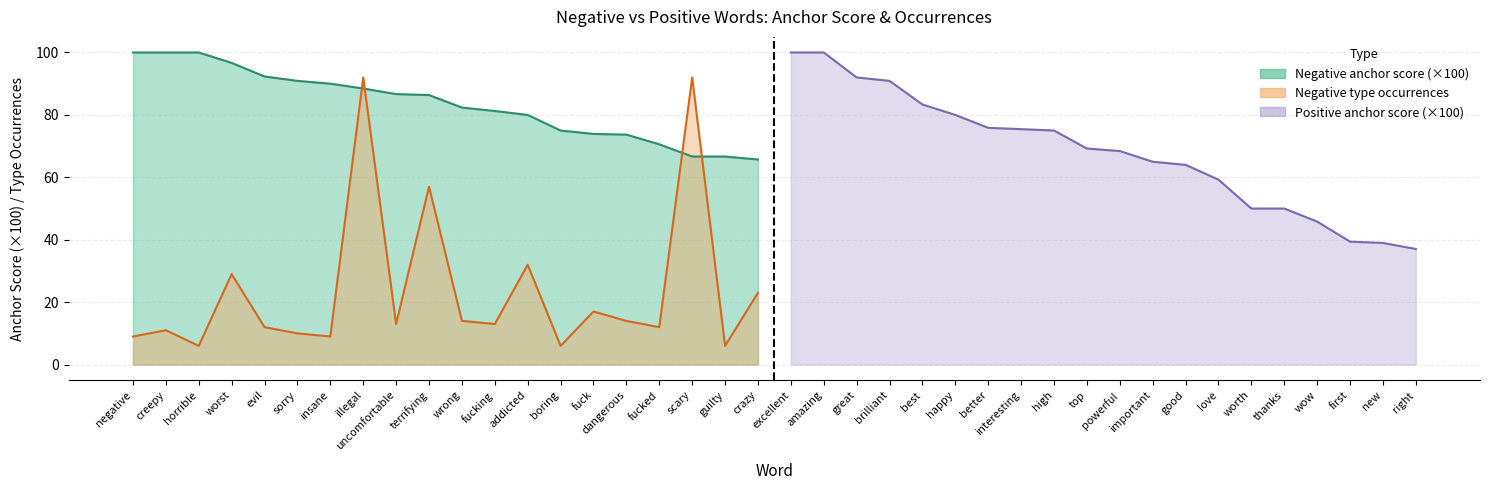

What is the difference between the highest and lowest values at boring?

69.0